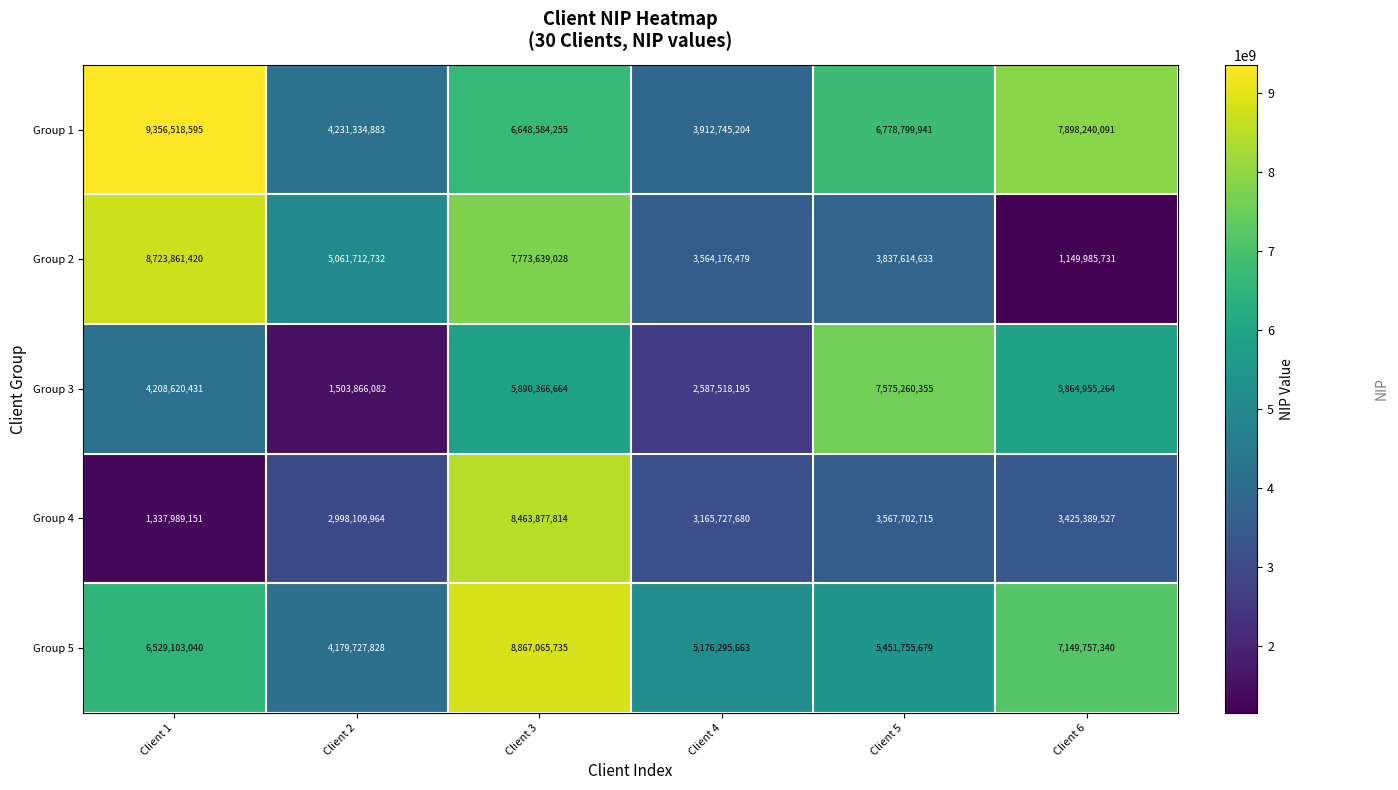

Reading left to right, extract all data points from this chart.

Group 1: 9356518595	4231334883	6648584255	3912745204	6778799941	7898240091
Group 2: 8723861420	5061712732	7773639028	3564176479	3837614633	1149985731
Group 3: 4208620431	1503866082	5890366664	2587518195	7575260355	5864955264
Group 4: 1337989151	2998109964	8463877814	3165727680	3567702715	3425389527
Group 5: 6529103040	4179727828	8867065735	5176295663	5451755679	7149757340